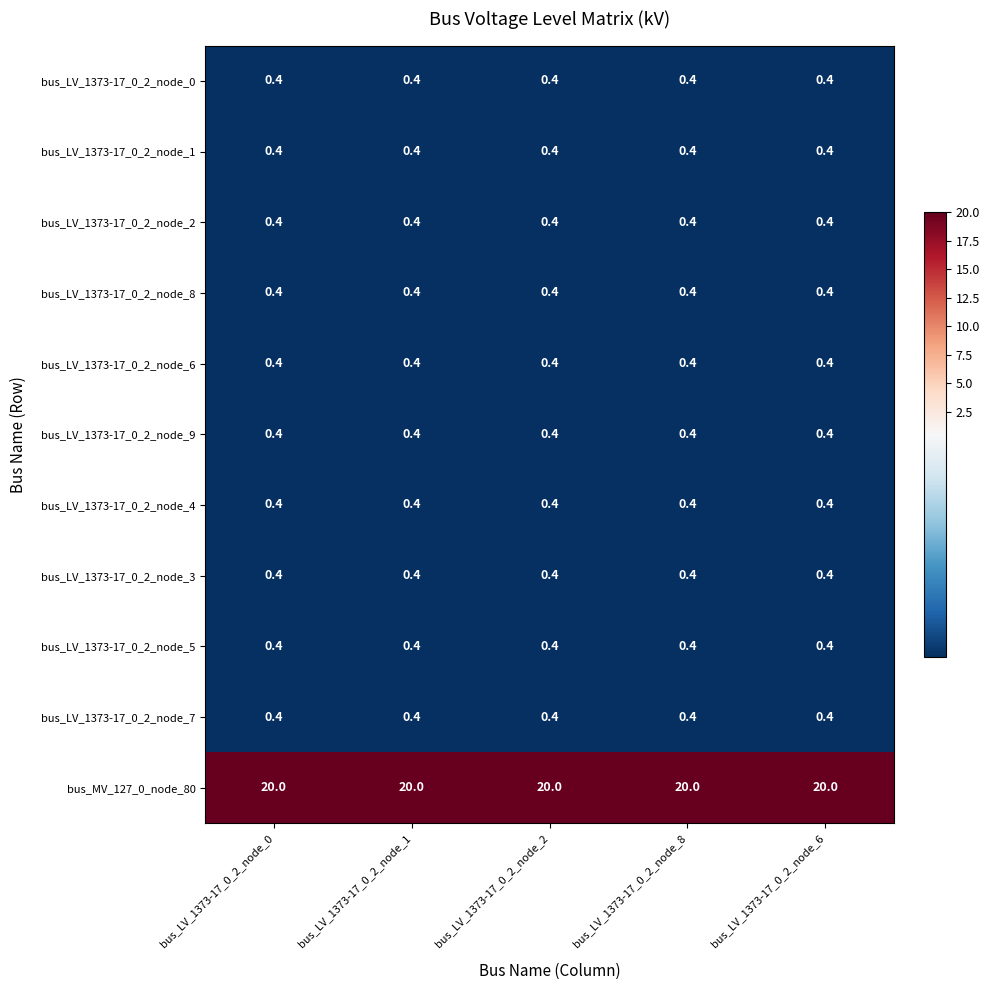

What is the average value of the bus_LV_1373-17_0_2_node_8 series?

0.4